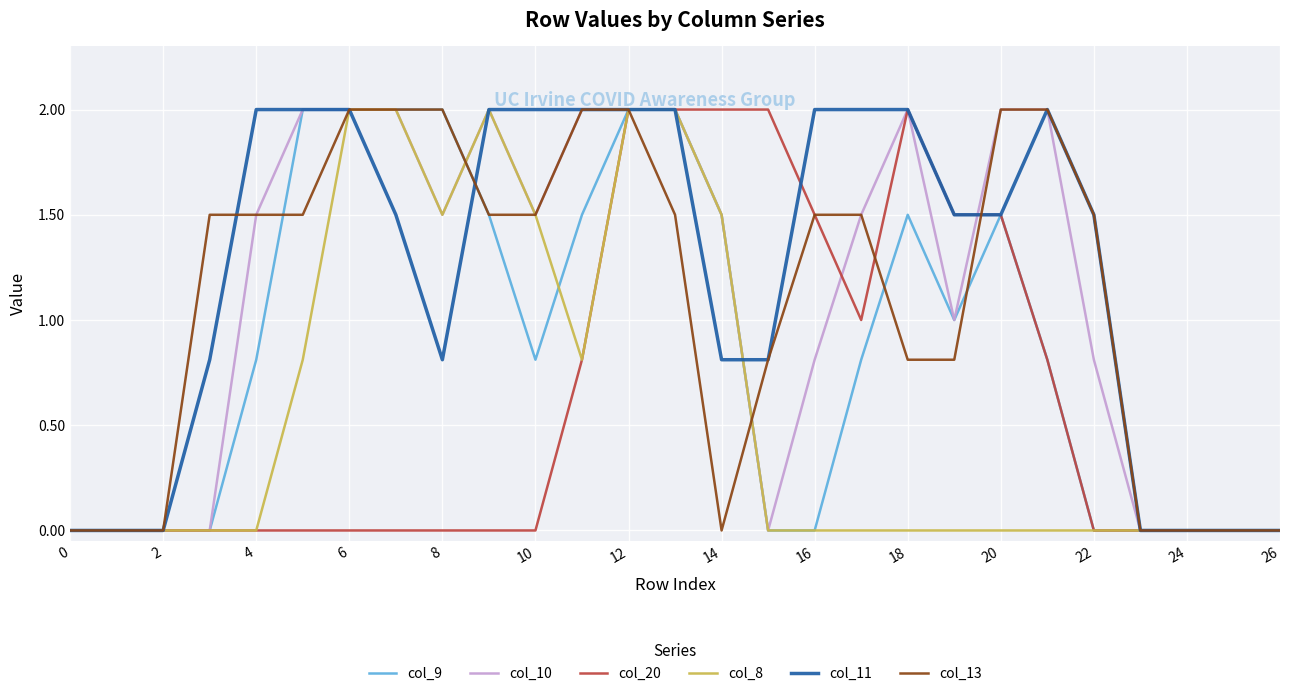

What is the greatest value displayed?

2.0